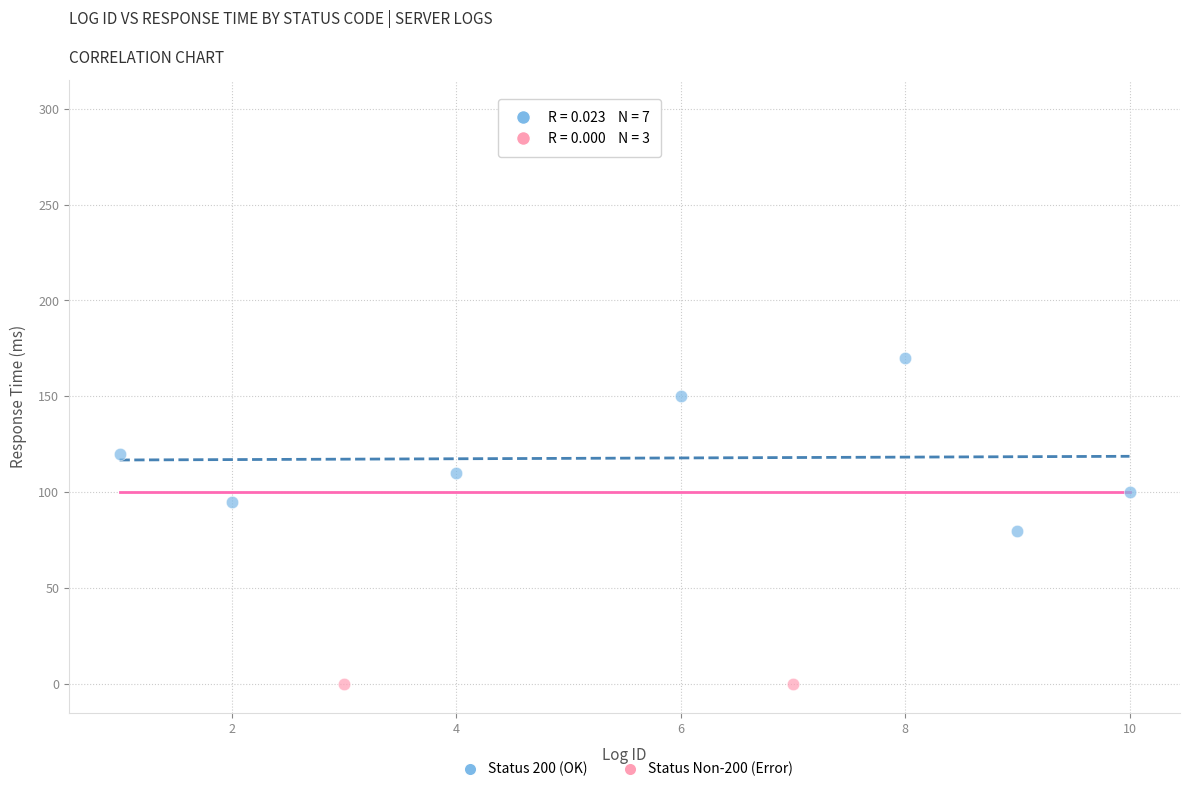

Which series reaches the maximum Y coordinate?

Status Non-200 (Error)